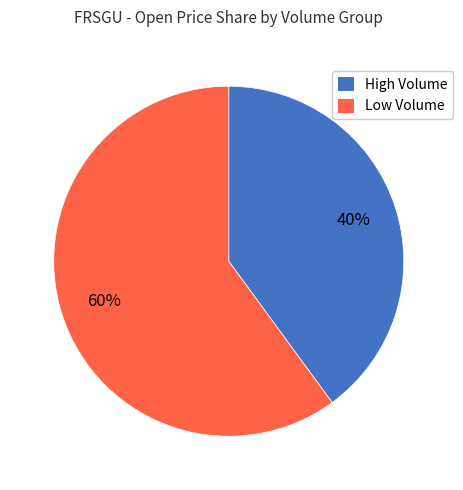

Approximately how many times larger is the value at High Volume compared to Low Volume?

0.7